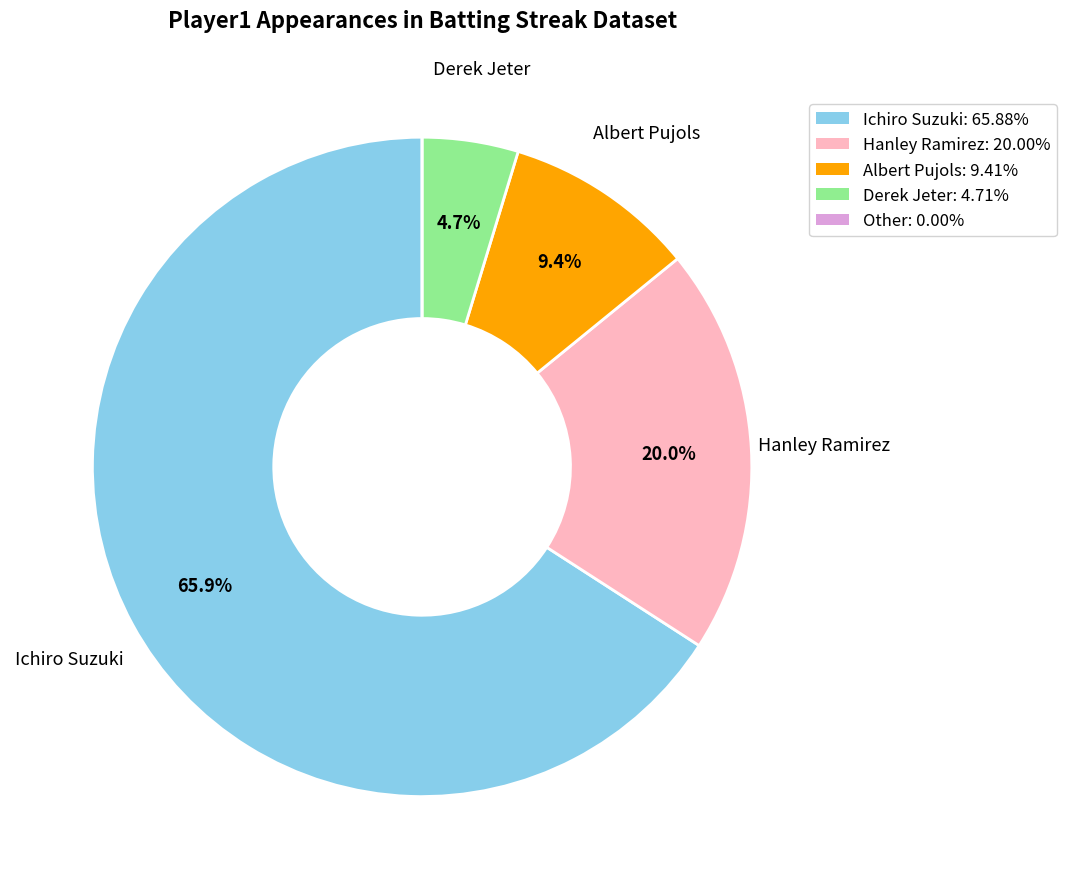

What portion of the pie excludes Derek Jeter: 4.71%?

95.3%